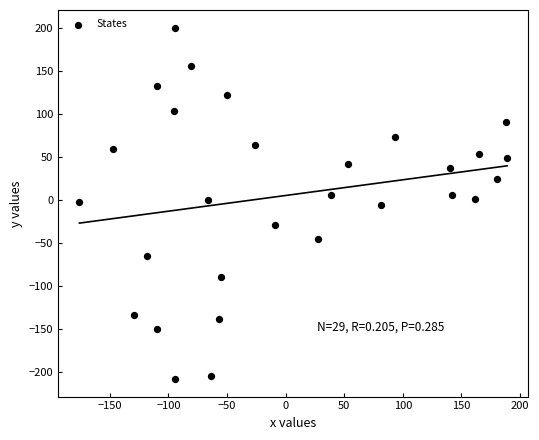

What is the range of X values (max minus min)?

365